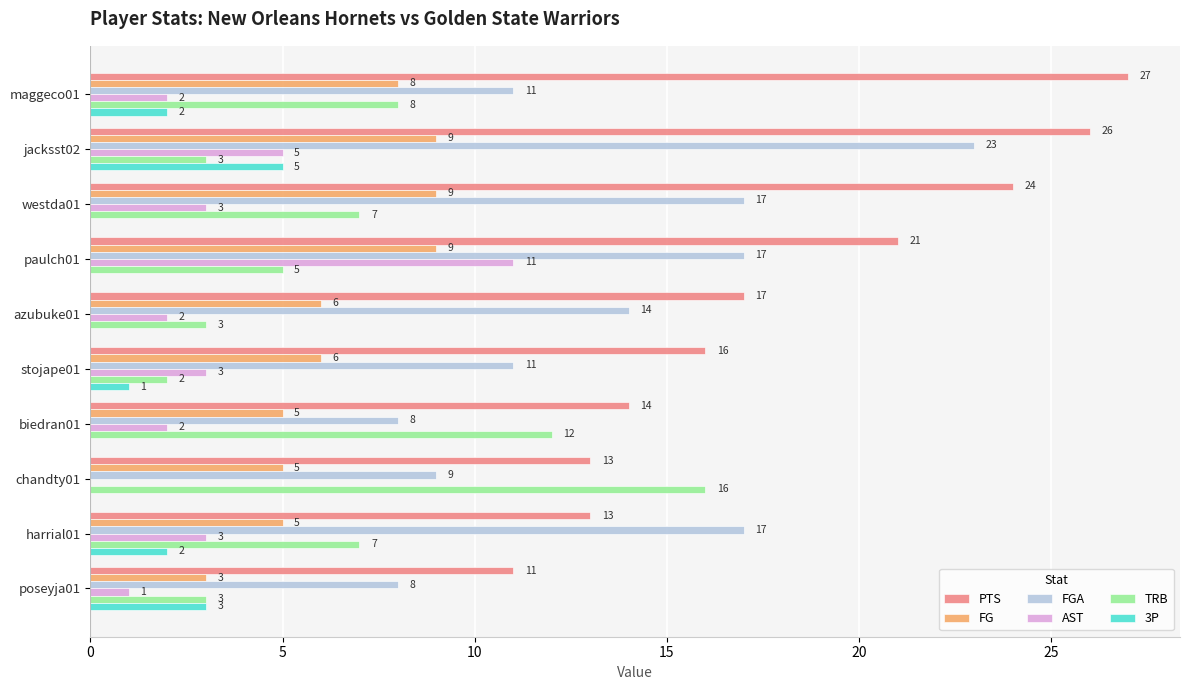

At which category is the sum across all series the highest?

jacksst02